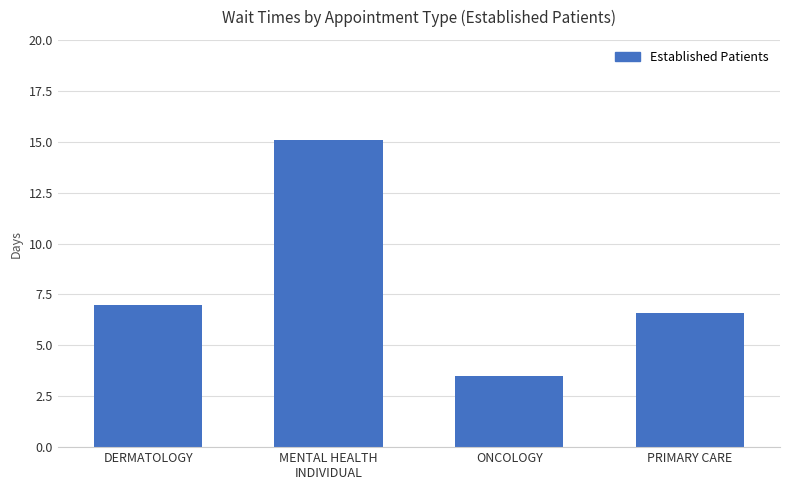

What is the greatest value displayed?

15.1